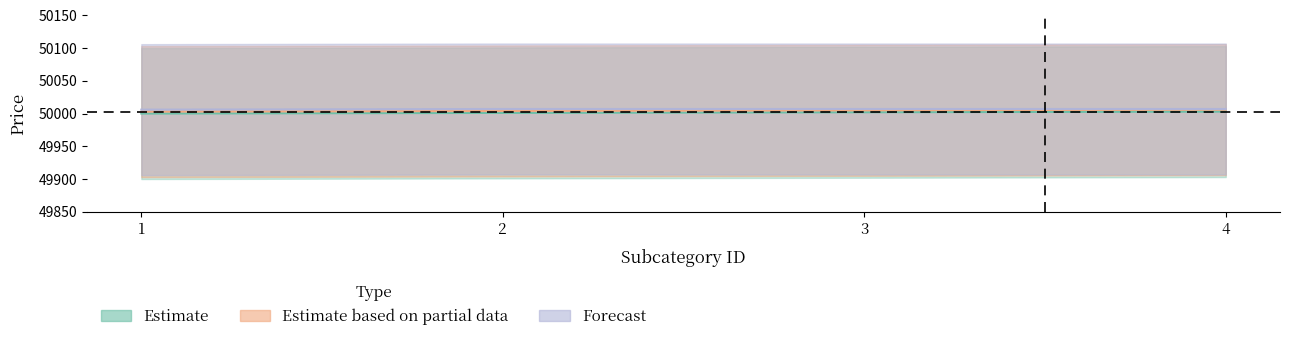

At which label does Estimate first exceed 50002?

4